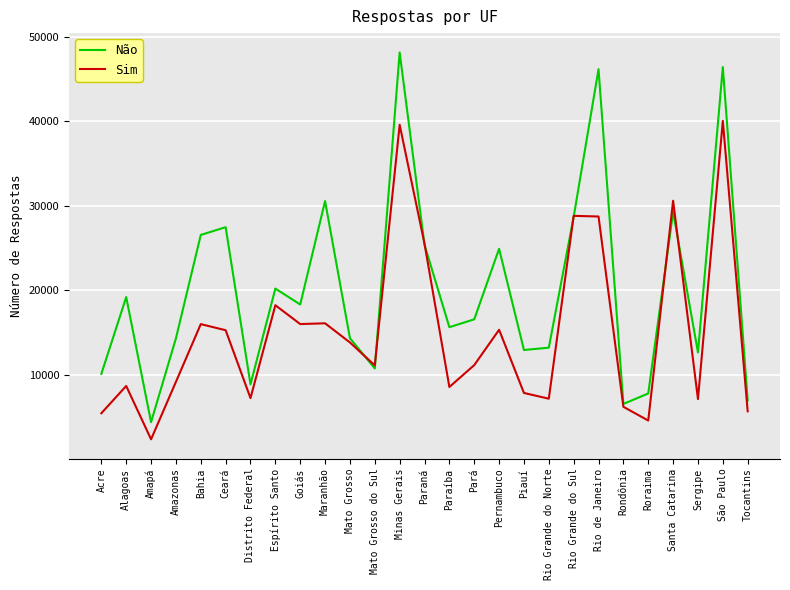

How many series are shown in this chart?

2